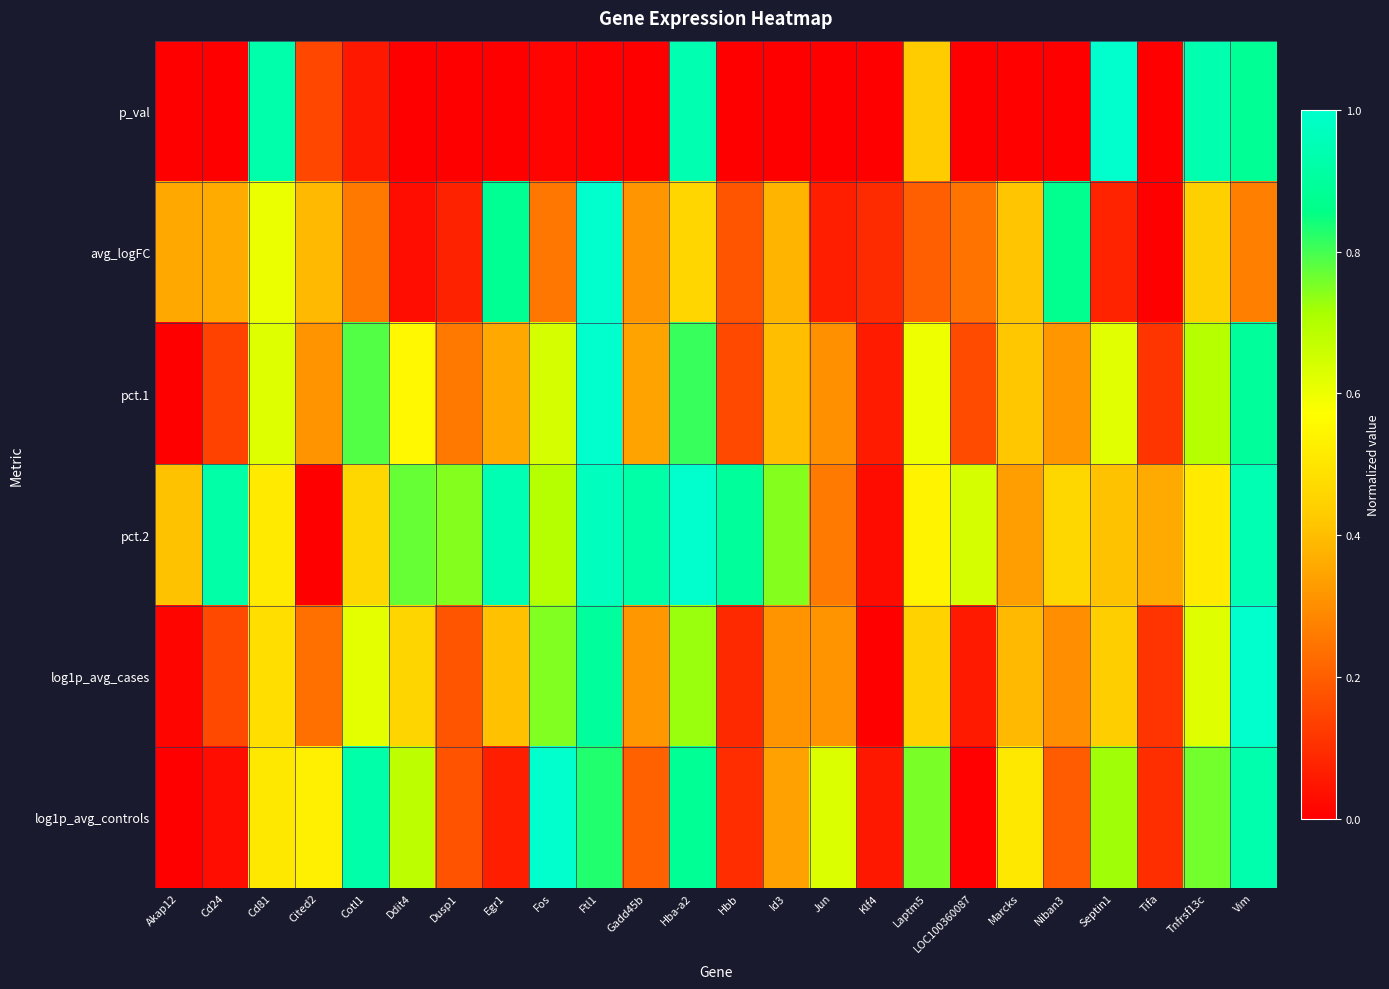

At Niban3, list the series in order from smallest to largest.

p_val, log1p_avg_controls, log1p_avg_cases, pct.1, pct.2, avg_logFC